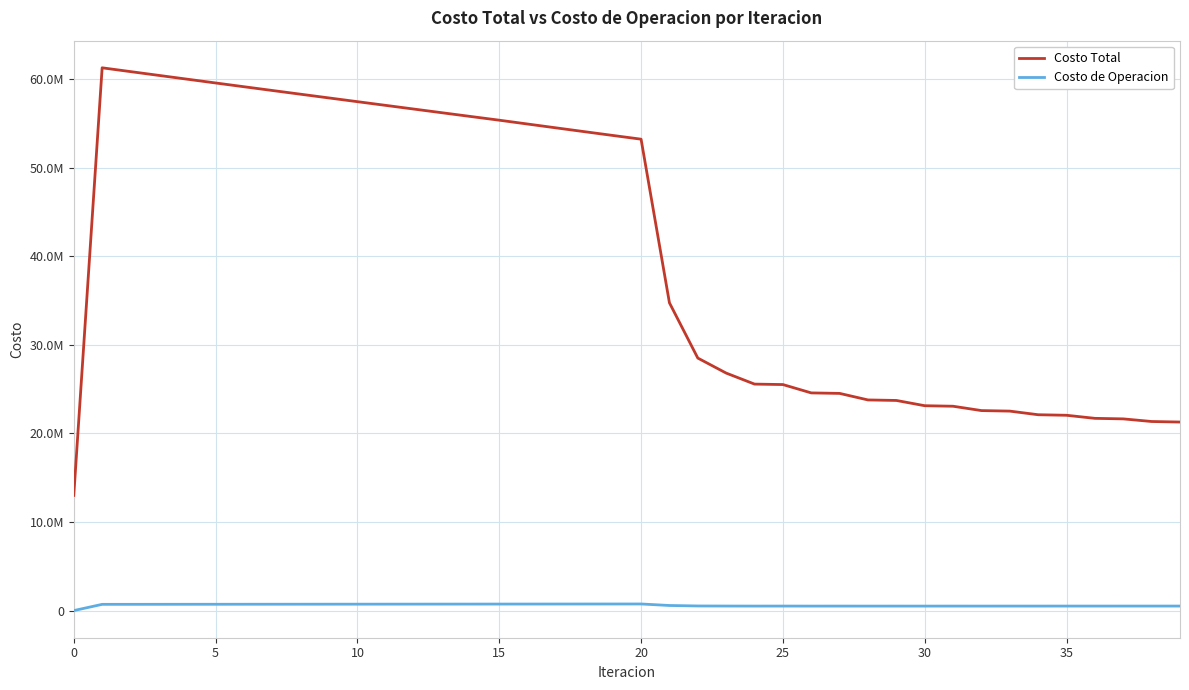

Where does the Costo de Operacion series first go above 703697?

5